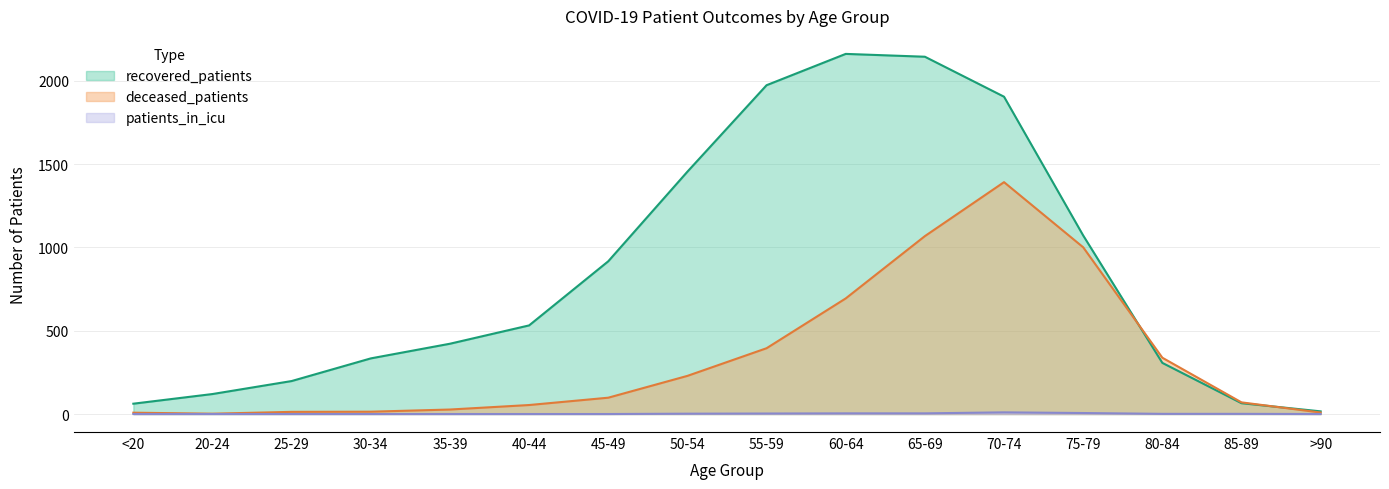

How many series are shown in this chart?

3